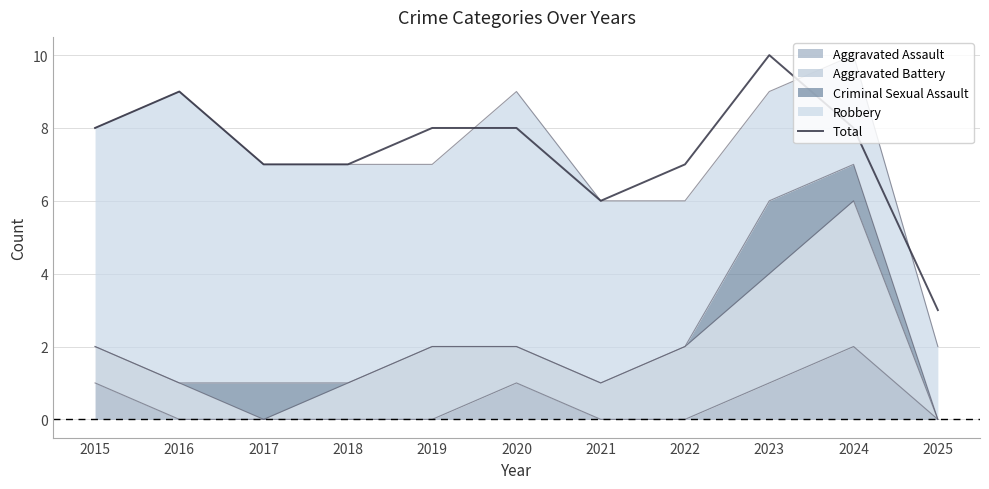

What is the value of the 3rd point from the left?

7